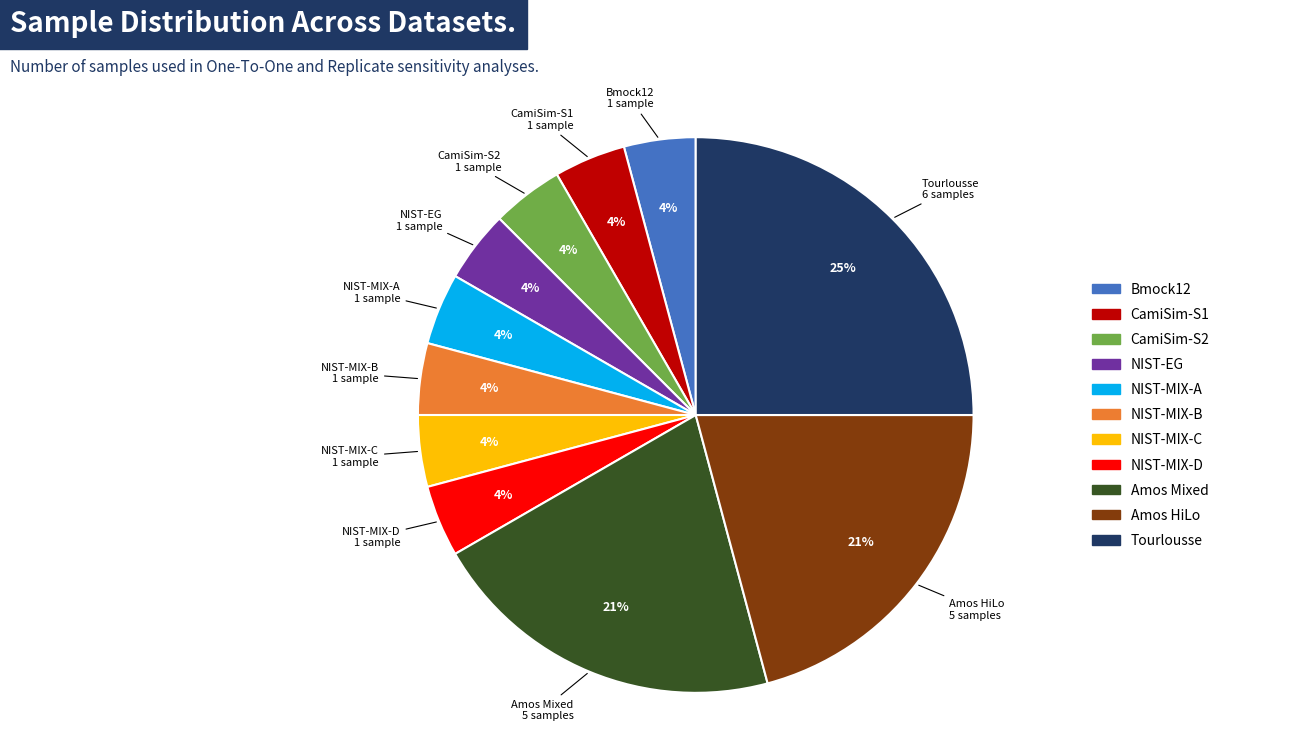

Which category has the biggest portion of the pie?

Tourlousse